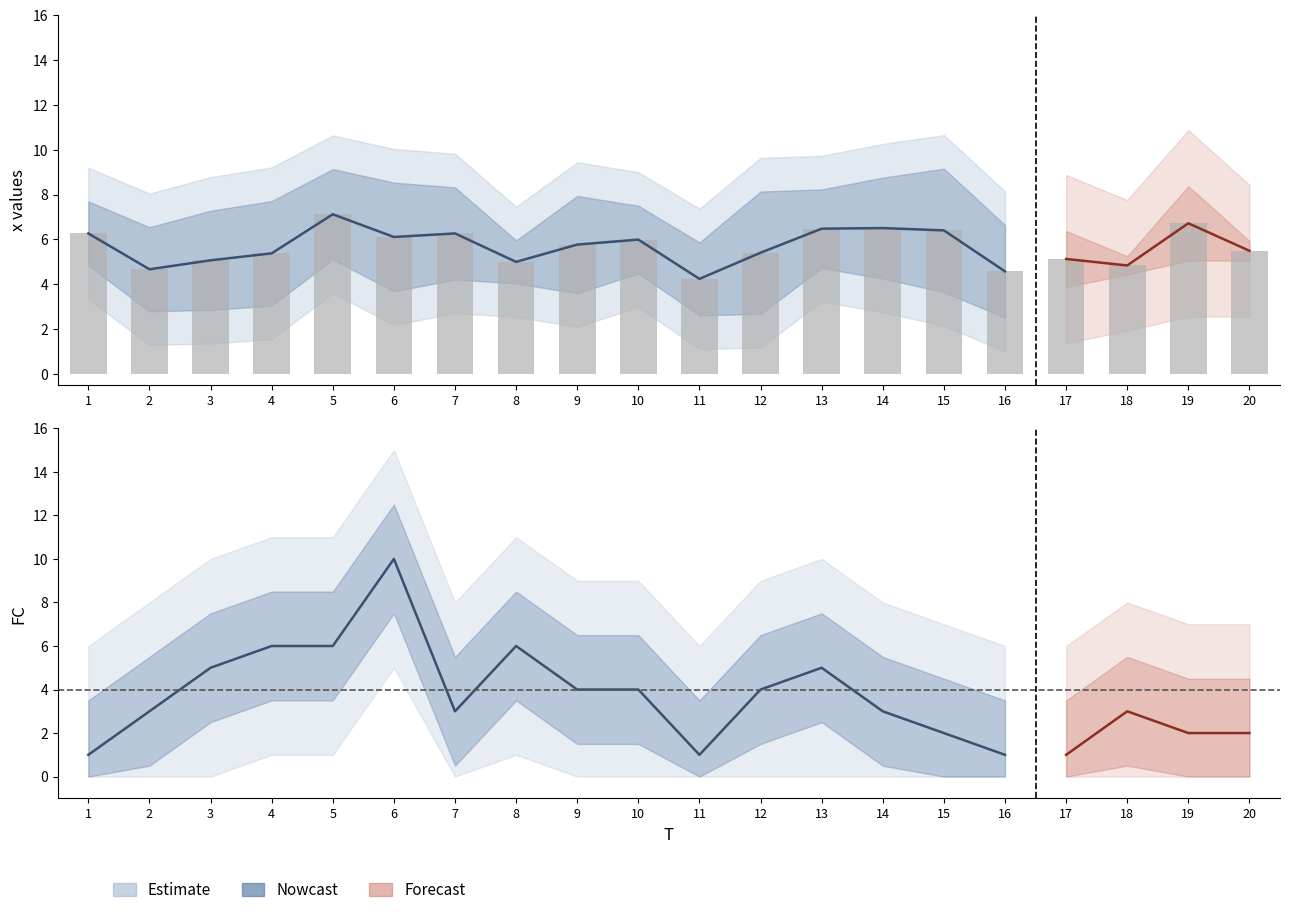

What is the value of the 2nd bar from the left?

4.7